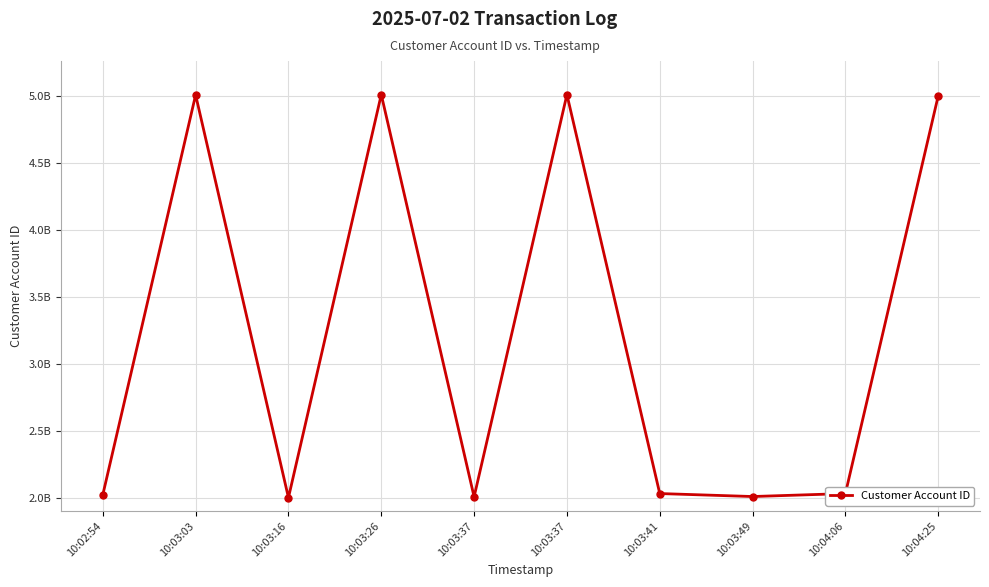

How many interior local peaks (higher than both neighbors) does the data have?

3